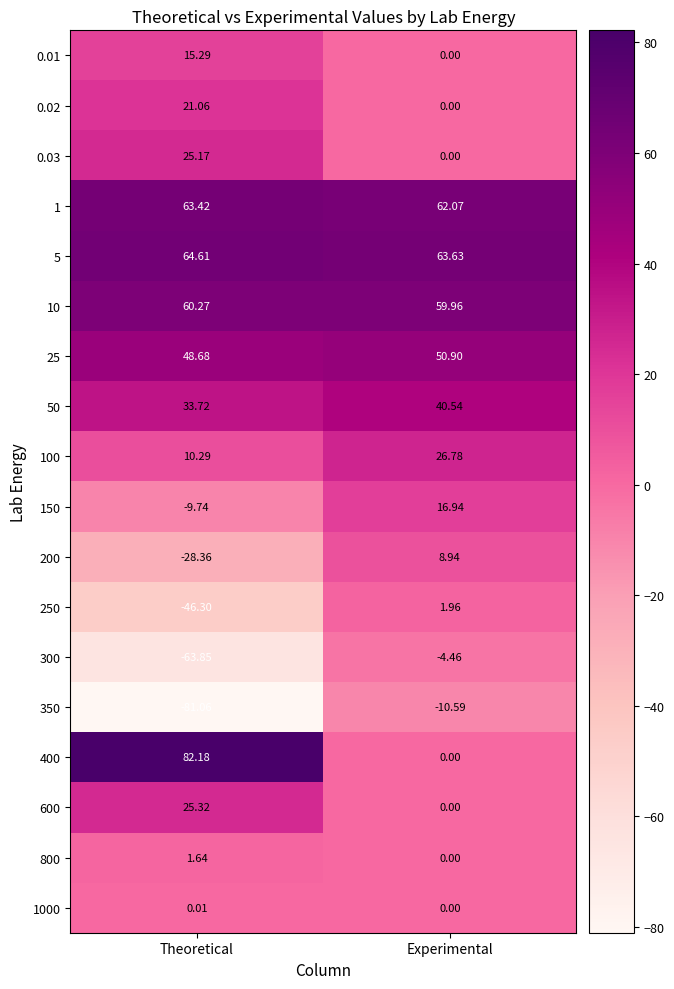

At which label does 200 first exceed 8?

Experimental